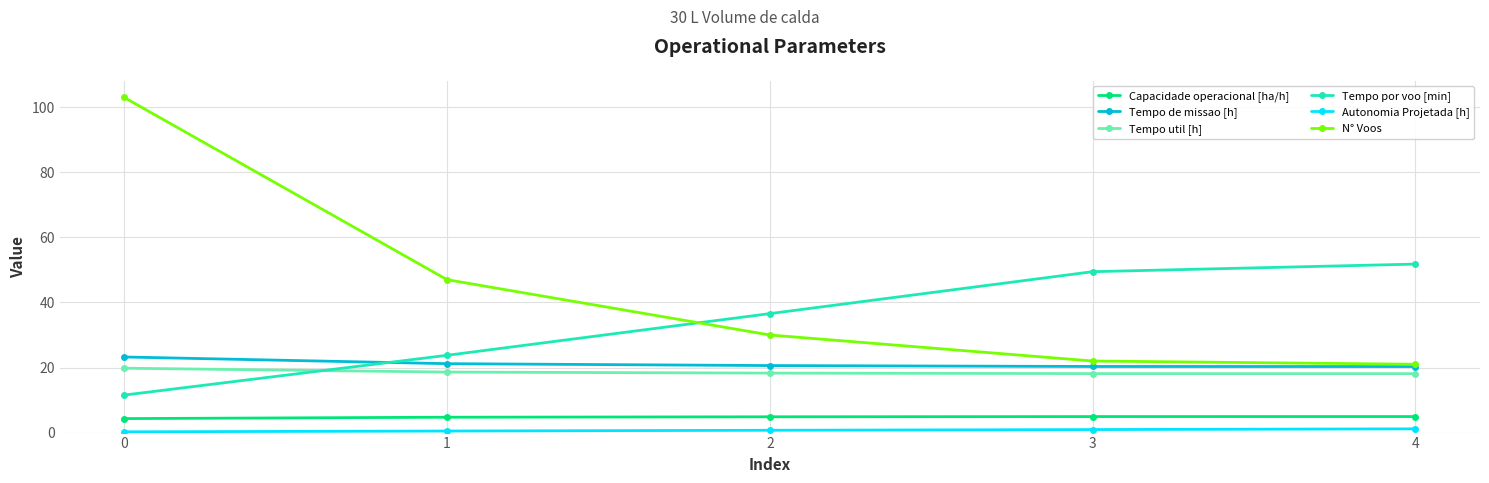

What is the minimum value for N° Voos?

21.0